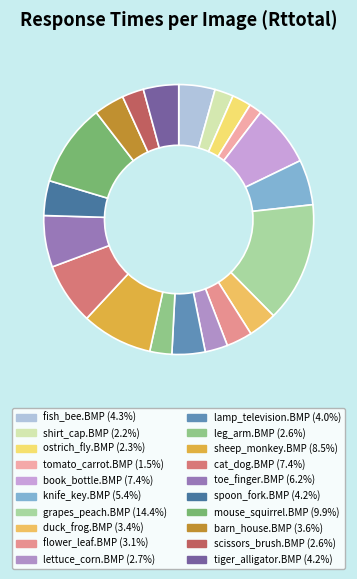

How many segments does this pie chart have?

20